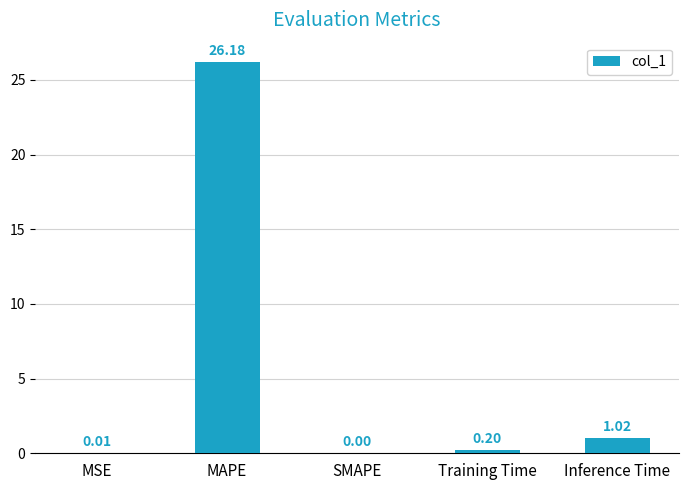

What is the sum of the values at Inference Time and Training Time?

1.2